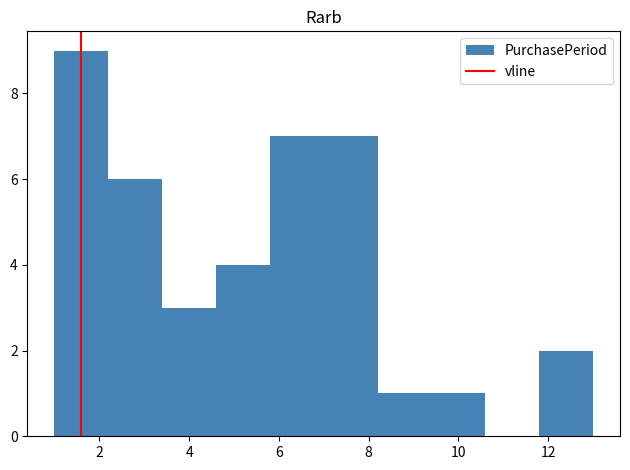

Reading left to right, list every bar in this chart as the range it spans on the x-axis followed by its height. The values are not printed on the chart, so give them approximately, as read against the axis.

1.0 to 2.2: 9
2.2 to 3.4: 6
3.4 to 4.6: 3
4.6 to 5.8: 4
5.8 to 7.0: 7
7.0 to 8.2: 7
8.2 to 9.4: 1
9.4 to 10.6: 1
10.6 to 11.8: 0
11.8 to 13.0: 2